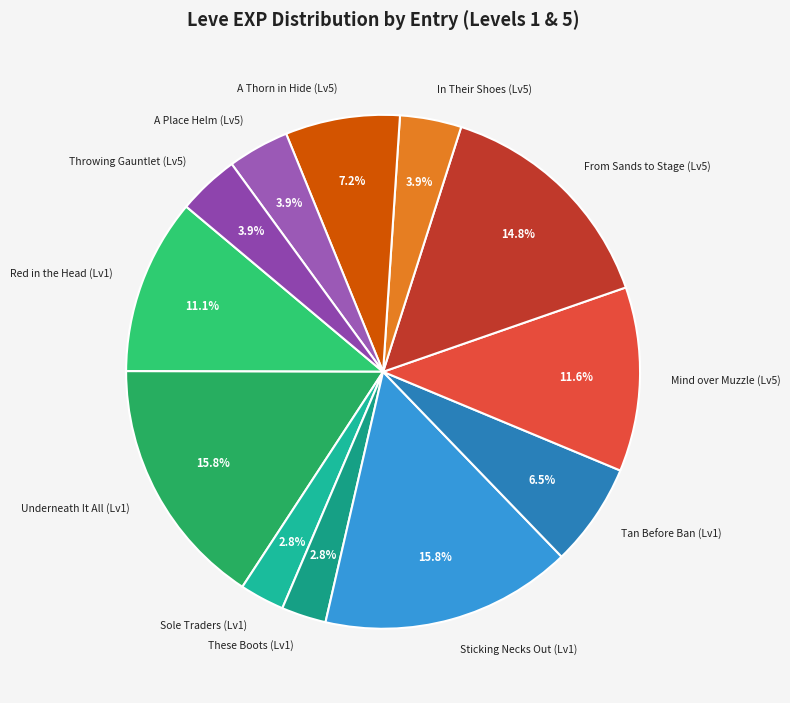

Approximately how many times larger is the value at Underneath It All (Lv1) compared to Sticking Necks Out (Lv1)?

1.0